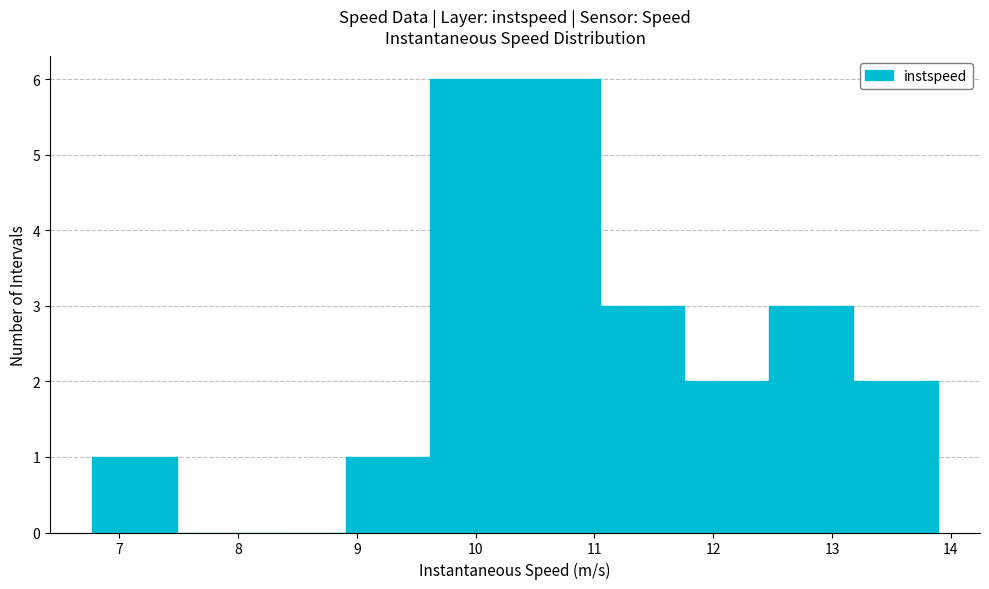

Reading left to right, transcribe this chart: for each bar, give the range it covers on the x-axis and its height. Neither the bar edges nor the heights are printed on the chart, so give them approximately, as read against the axes.

6.8 to 7.5: 1
7.5 to 8.2: 0
8.2 to 8.9: 0
8.9 to 9.6: 1
9.6 to 10.3: 6
10.3 to 11.0: 6
11.0 to 11.8: 3
11.8 to 12.5: 2
12.5 to 13.2: 3
13.2 to 13.9: 2